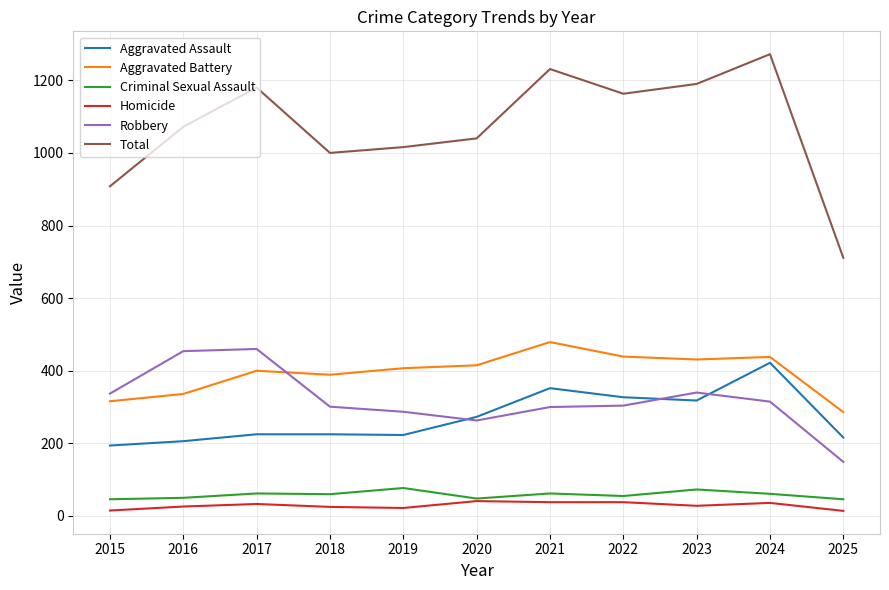

Read the Robbery value at 2022.

304